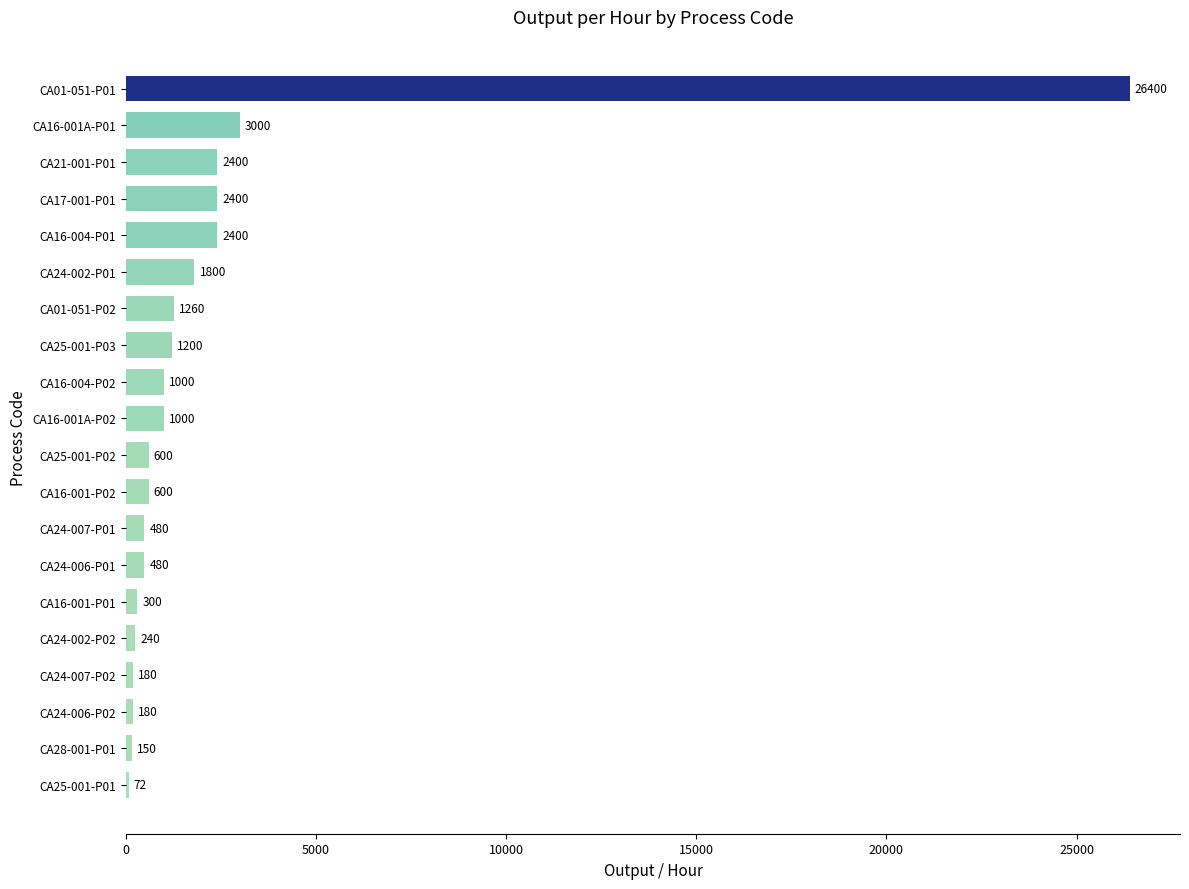

Is it true that the value at CA01-051-P01 is 26400?

True